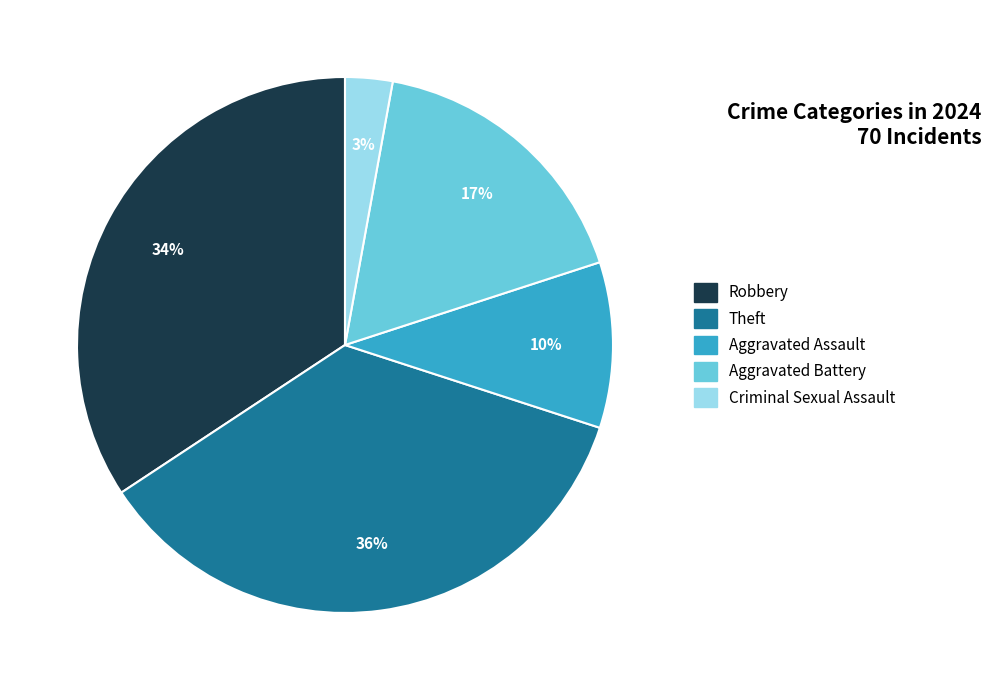

Does any single category account for the majority?

No